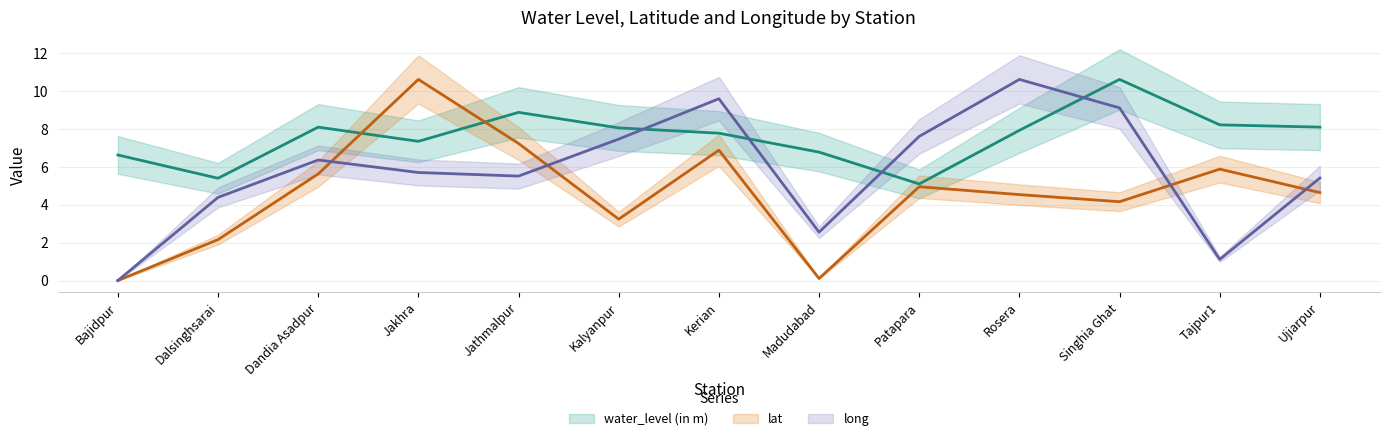

At which label is lat closest to 5?

Patapara